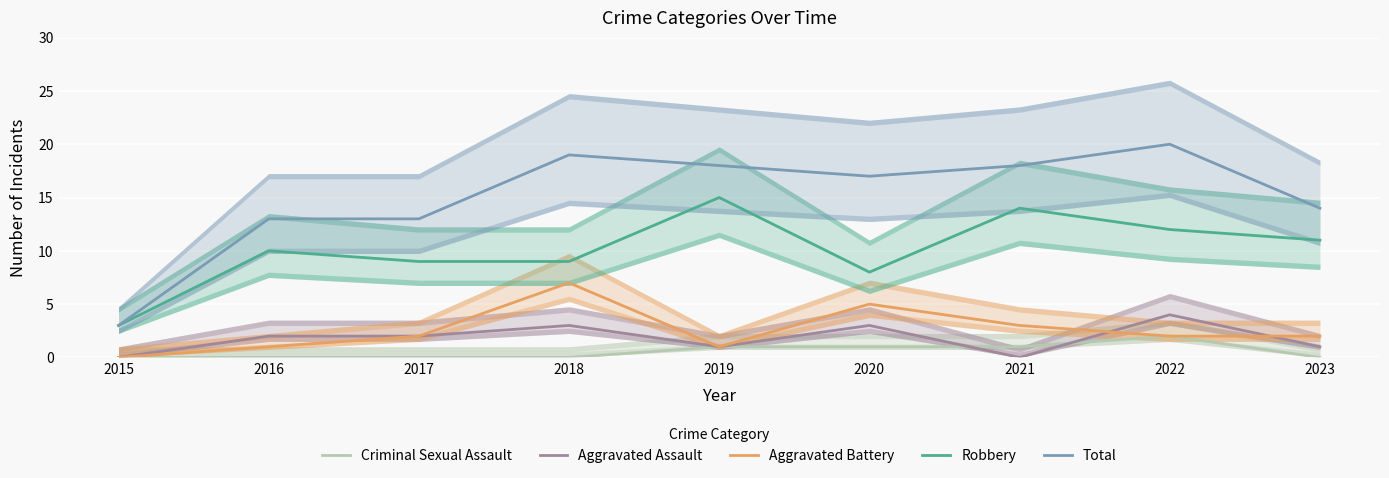

Reading left to right, what are all the values shown in this chart?

Criminal Sexual Assault: 2015=0	2016=0	2017=0	2018=0	2019=1	2020=1	2021=1	2022=2	2023=0
Aggravated Assault: 2015=0	2016=2	2017=2	2018=3	2019=1	2020=3	2021=0	2022=4	2023=1
Aggravated Battery: 2015=0	2016=1	2017=2	2018=7	2019=1	2020=5	2021=3	2022=2	2023=2
Robbery: 2015=3	2016=10	2017=9	2018=9	2019=15	2020=8	2021=14	2022=12	2023=11
Total: 2015=3	2016=13	2017=13	2018=19	2019=18	2020=17	2021=18	2022=20	2023=14